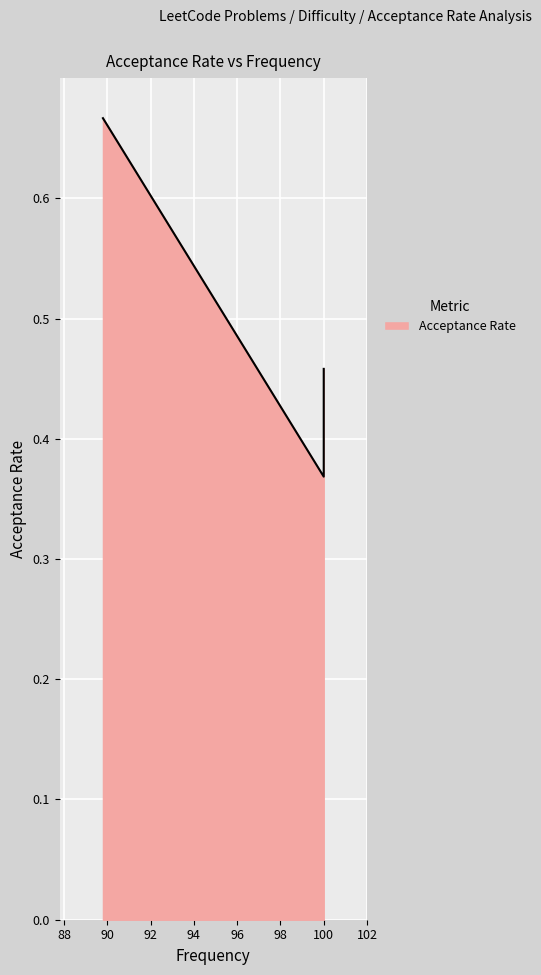

True or false: the data shows 0.4 at Valid Word Abbreviation.

True